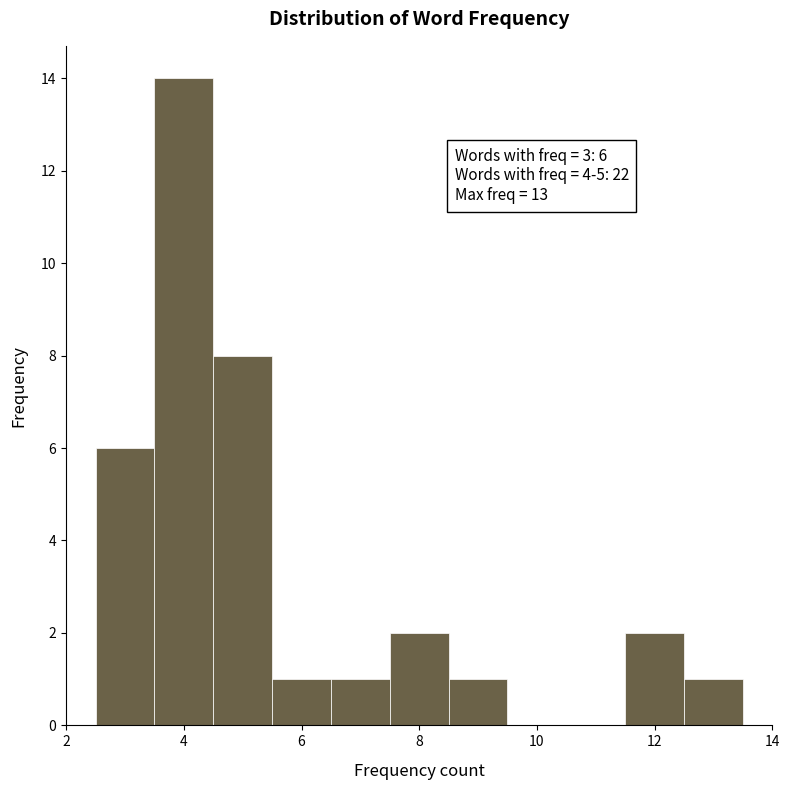

Which range on the x-axis has the tallest bar?

3.5 to 4.5